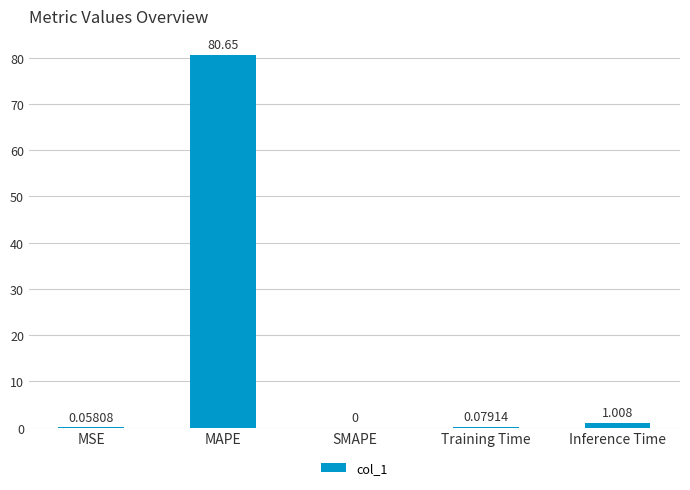

How many data points are above 0?

4